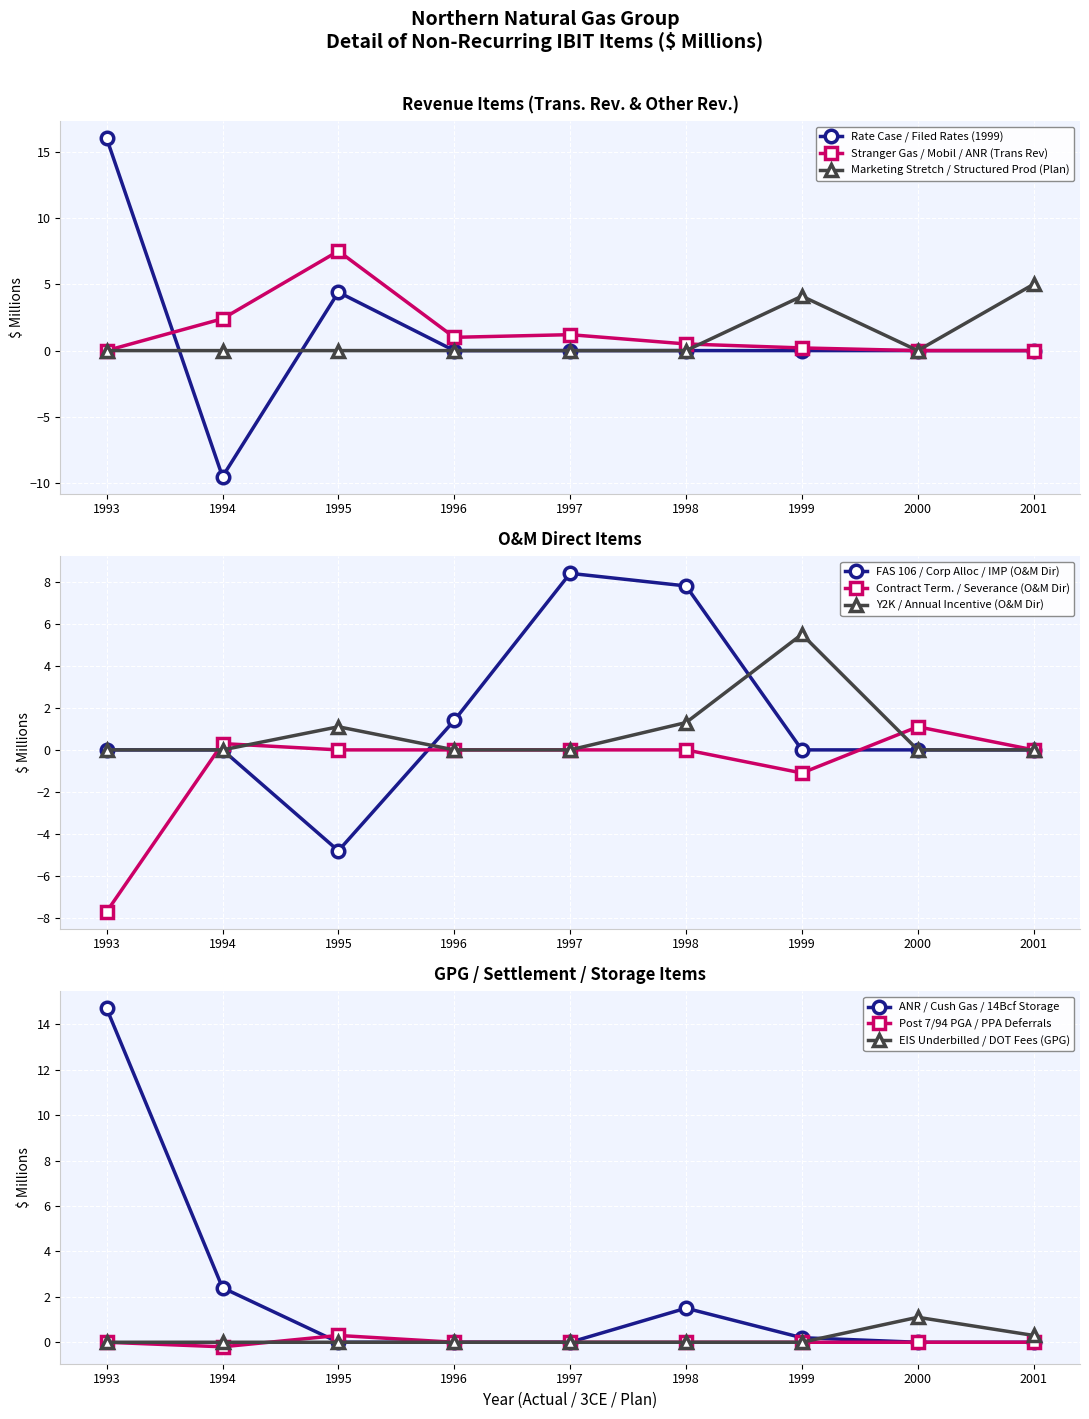

What is the smallest value displayed?

-9.5